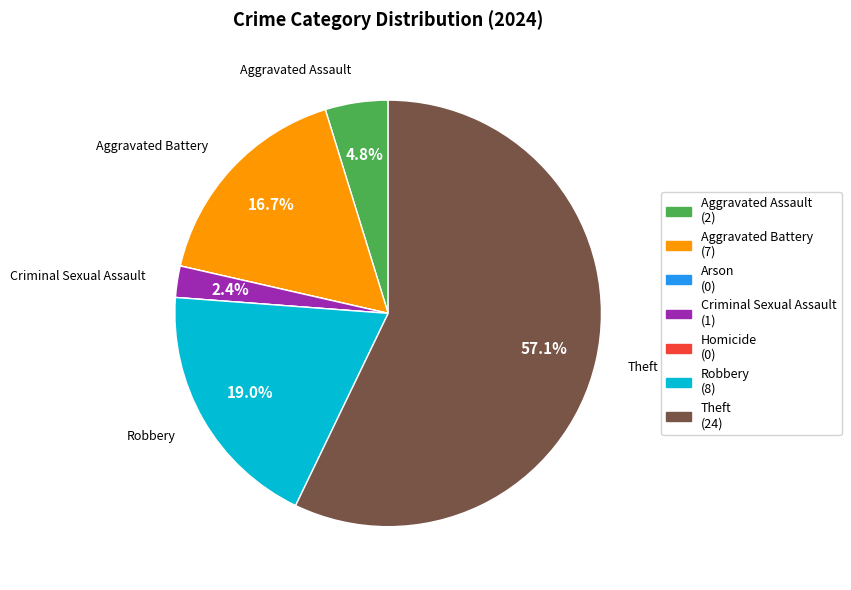

What percentage is the Aggravated Assault slice, to the nearest percent?

5%